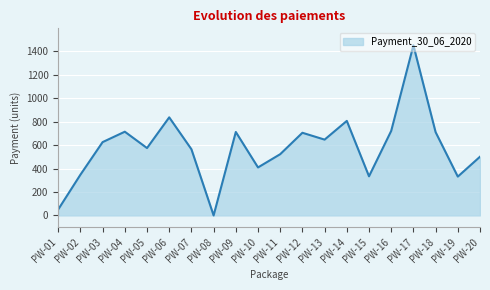

What is the difference between the values at PW-04 and PW-16?

6.9